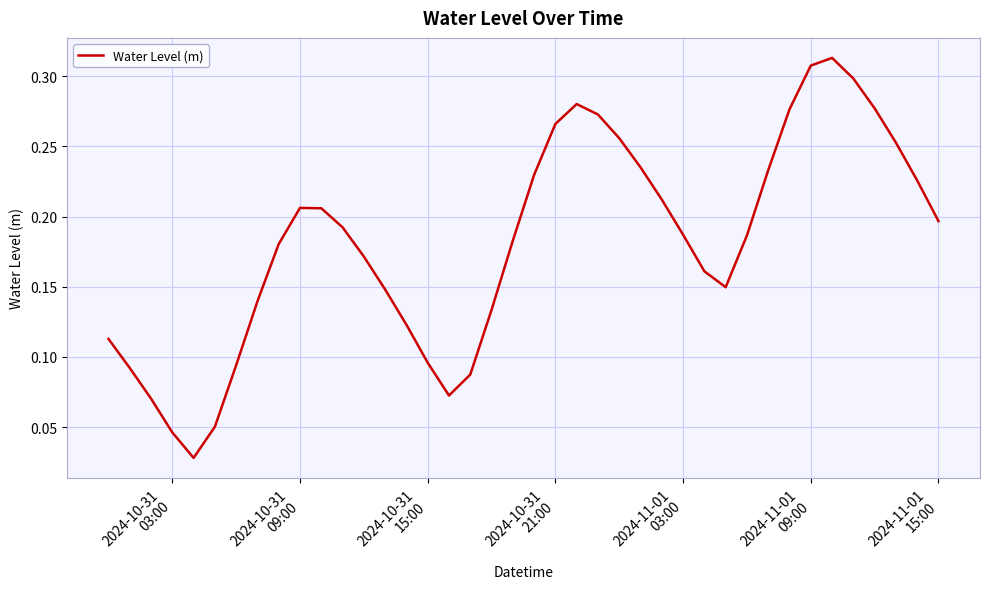

Reading left to right, what are all the values shown in this chart?

0.1	0.1	0.1	0.0	0.0	0.1	0.1	0.1	0.2	0.2	0.2	0.2	0.2	0.1	0.1	0.1	0.1	0.1	0.1	0.2	0.2	0.3	0.3	0.3	0.3	0.2	0.2	0.2	0.2	0.1	0.2	0.2	0.3	0.3	0.3	0.3	0.3	0.3	0.2	0.2